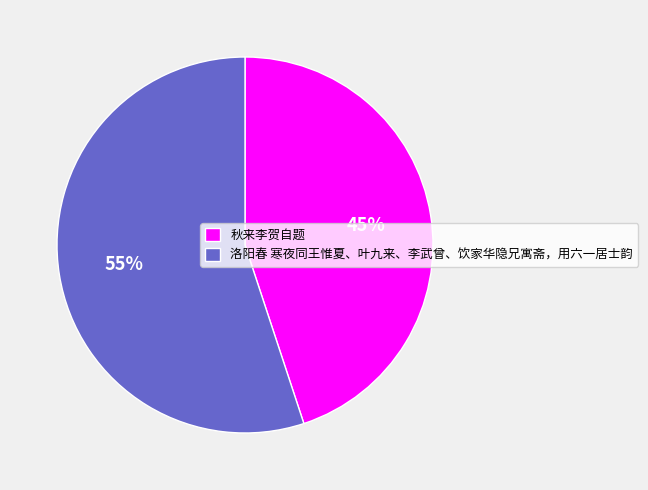

To the nearest percent, what is the difference between the largest and smallest slice percentages?

10%